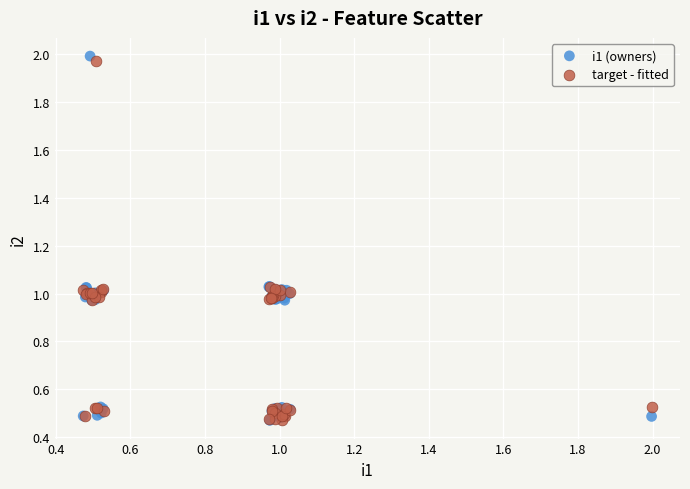

What are all the series names shown in the legend?

i1 (owners), target - fitted